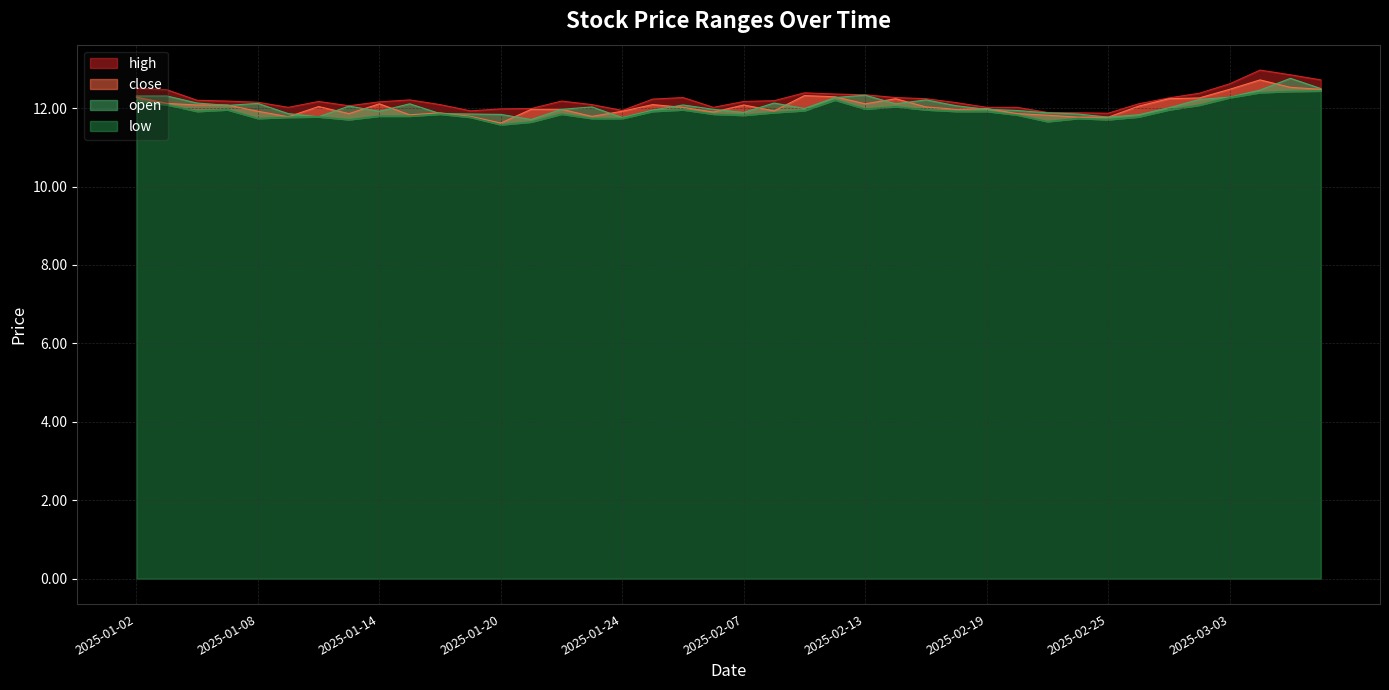

True or false: open and high intersect in this chart.

False